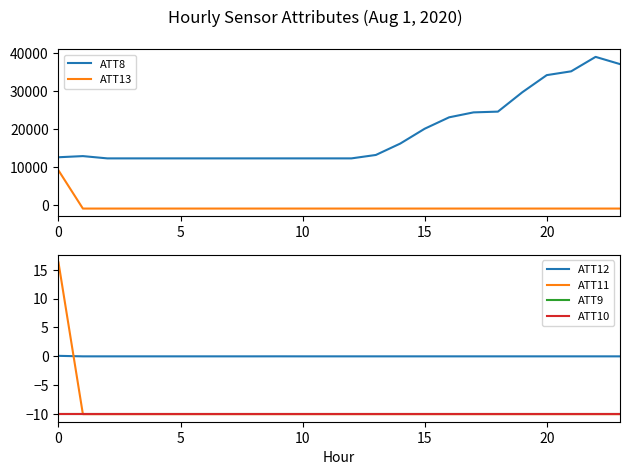

Does the chart have visible grid lines?

No